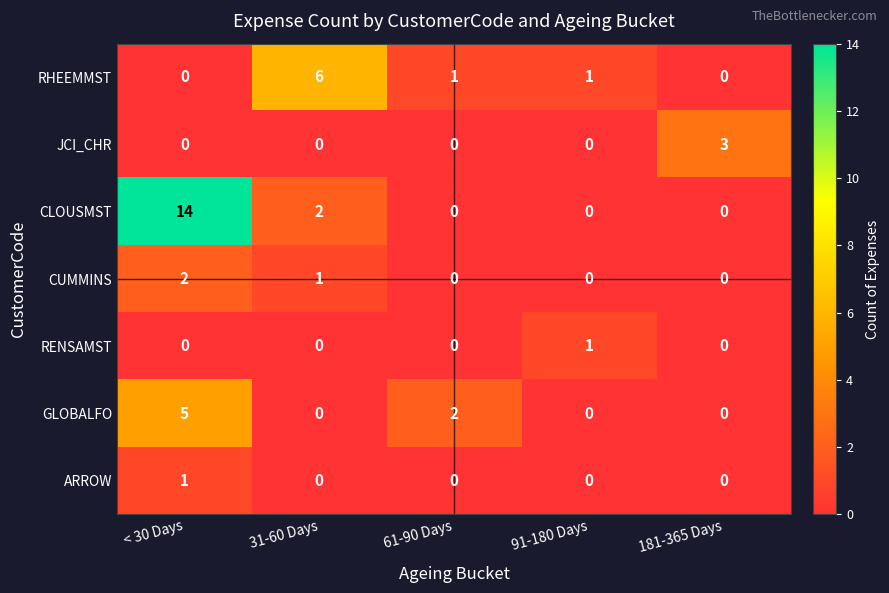

What is the total value across all series at 61-90 Days?

3